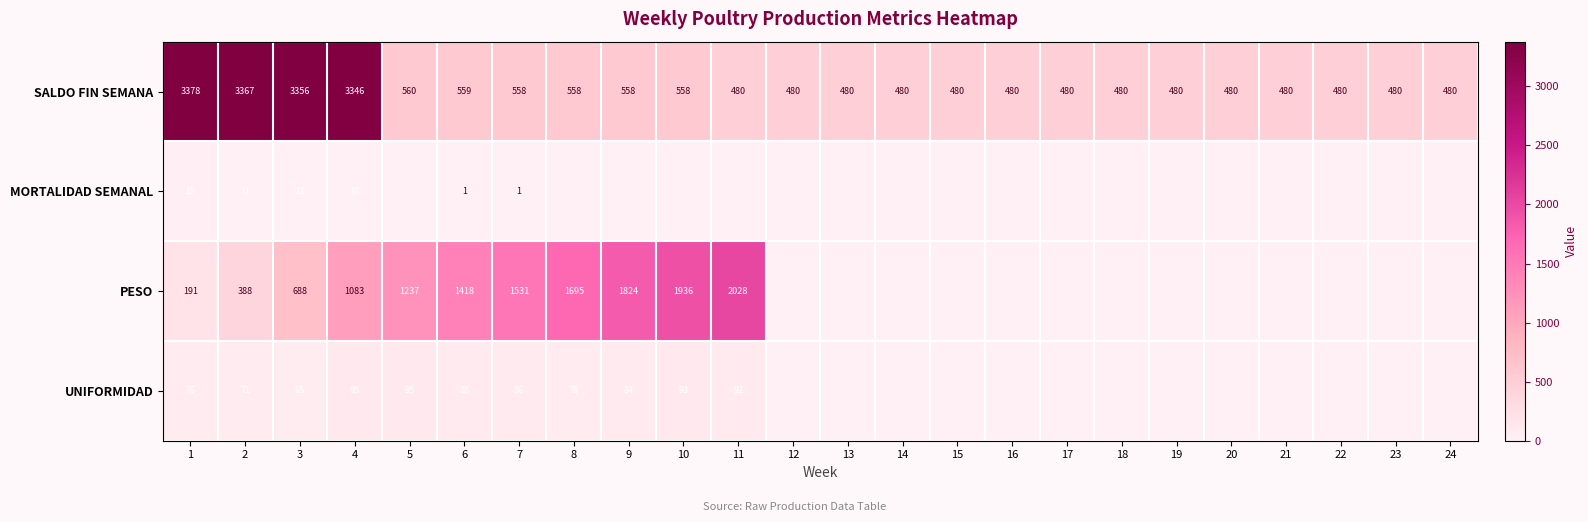

What is the difference between the maximum and minimum values in the SALDO FIN SEMANA series?

2898